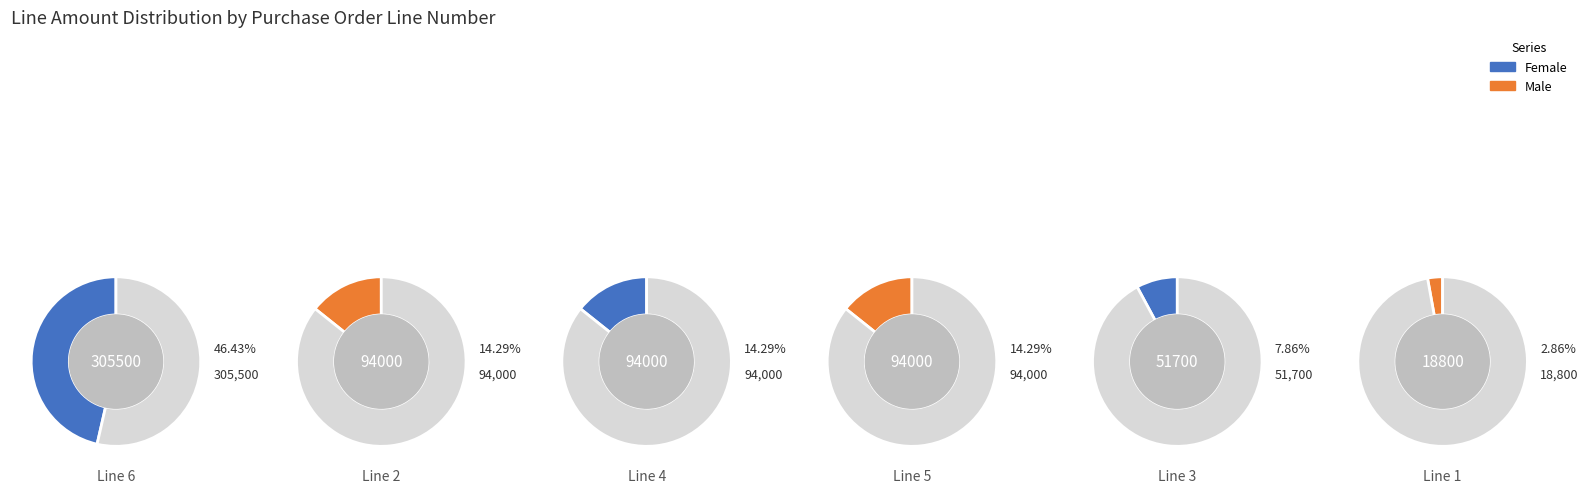

How many segments does this pie chart have?

6